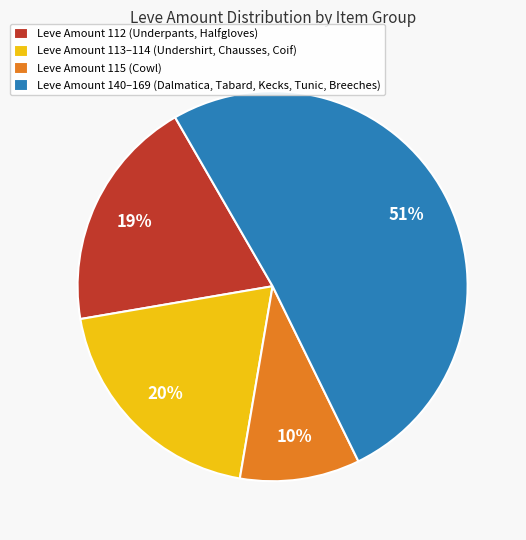

To the nearest percent, what portion does Leve Amount 112 (Underpants, Halfgloves) represent?

19%